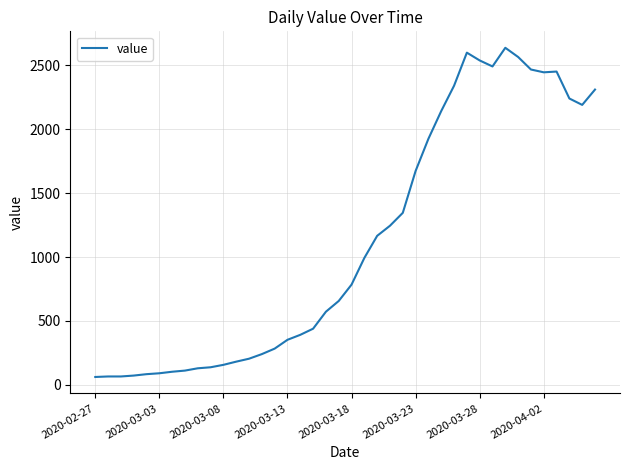

What is the difference between the maximum and minimum values?

2577